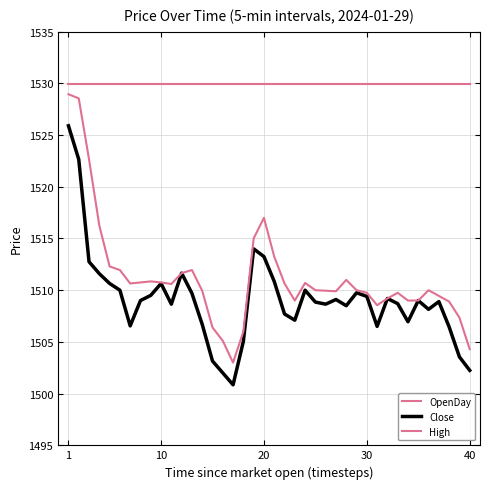

Where is OpenDay nearest to the value 1529?

1